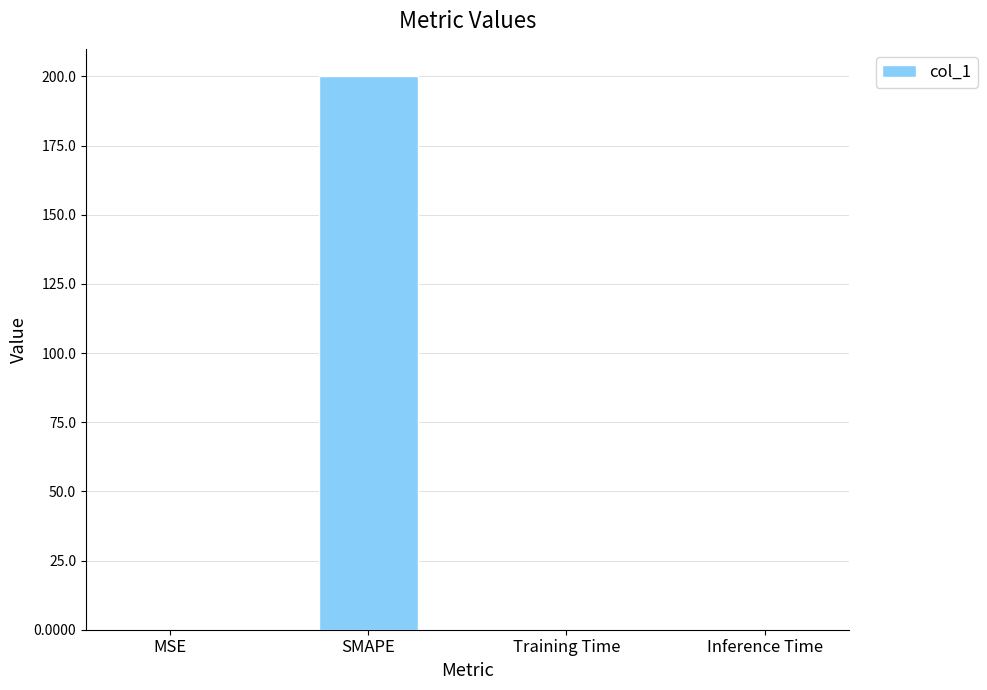

What is the sum of all values?

200.0